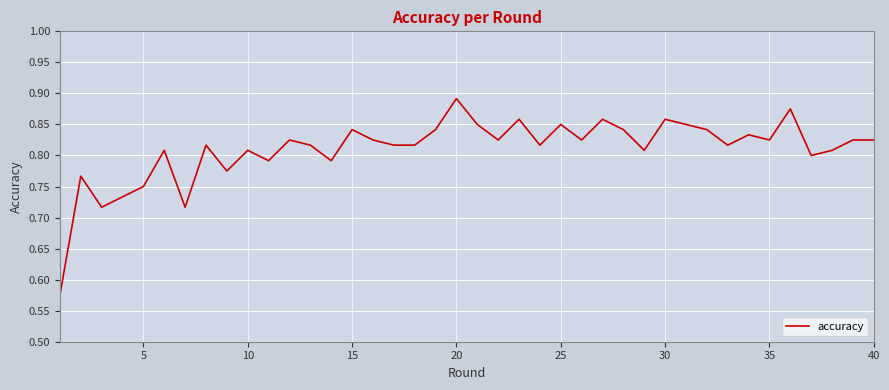

How many distinct data groups are displayed?

1